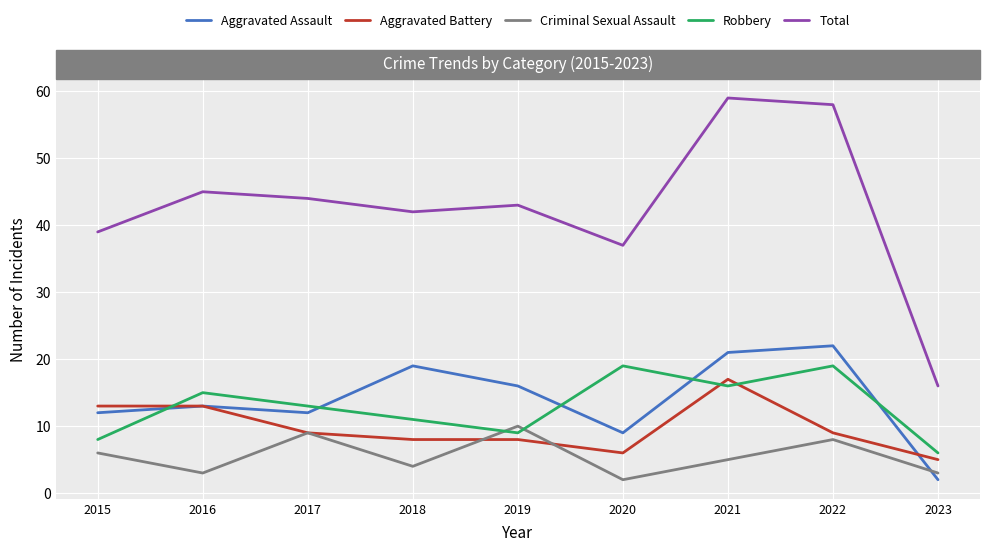

True or false: Total and Criminal Sexual Assault intersect in this chart.

False